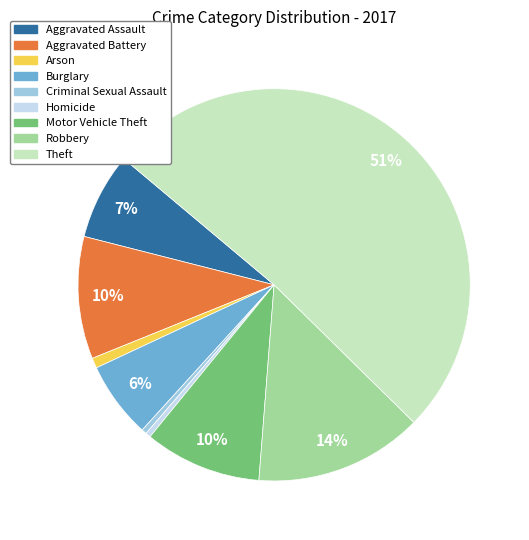

What is the largest slice in the pie chart?

Theft